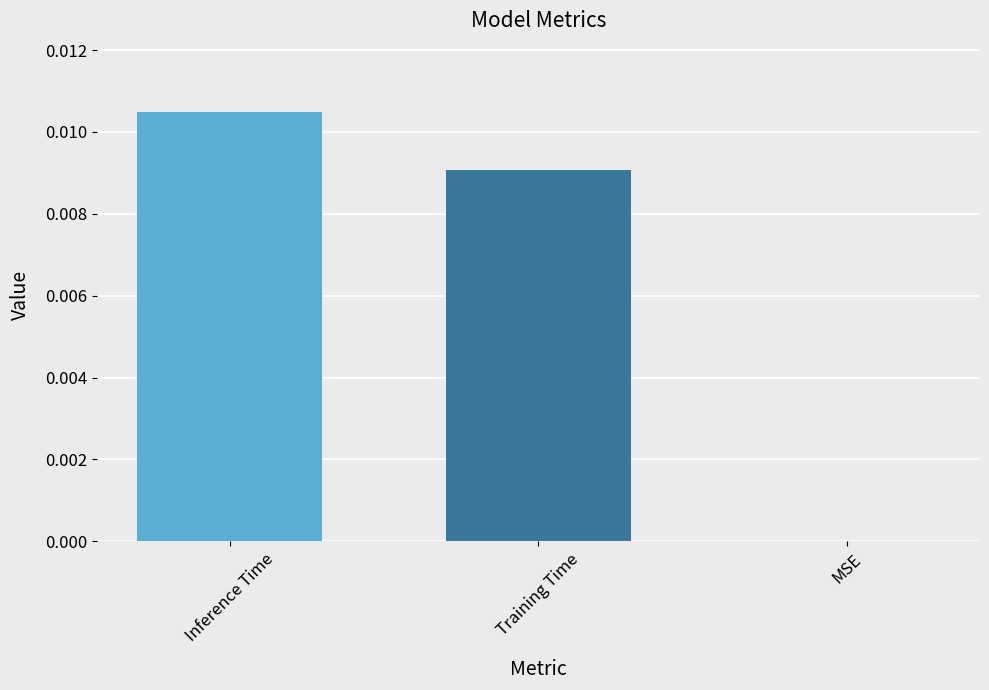

Is it true that the value at MSE is 0.0?

True